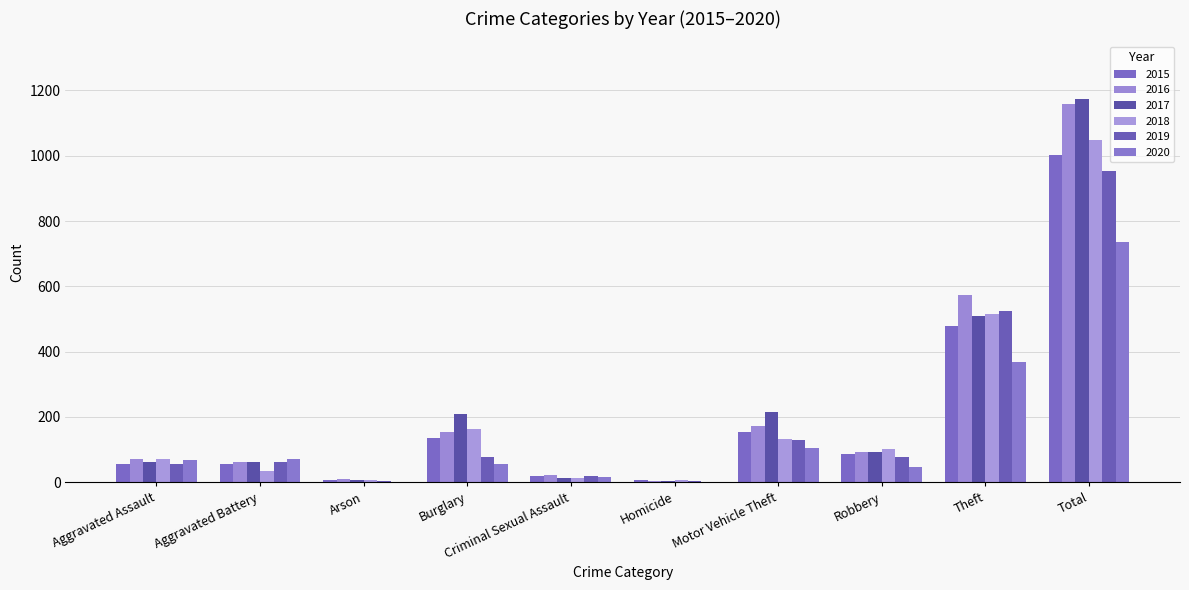

Reading right to left, list all the values displayed in this chart.

2015: Total=1002	Theft=479	Robbery=88	Motor Vehicle Theft=153	Homicide=7	Criminal Sexual Assault=20	Burglary=135	Arson=8	Aggravated Battery=55	Aggravated Assault=57
2016: Total=1159	Theft=574	Robbery=94	Motor Vehicle Theft=171	Homicide=4	Criminal Sexual Assault=21	Burglary=154	Arson=10	Aggravated Battery=61	Aggravated Assault=70
2017: Total=1175	Theft=509	Robbery=93	Motor Vehicle Theft=216	Homicide=4	Criminal Sexual Assault=13	Burglary=209	Arson=7	Aggravated Battery=63	Aggravated Assault=61
2018: Total=1048	Theft=515	Robbery=103	Motor Vehicle Theft=134	Homicide=7	Criminal Sexual Assault=12	Burglary=163	Arson=6	Aggravated Battery=36	Aggravated Assault=72
2019: Total=953	Theft=524	Robbery=77	Motor Vehicle Theft=129	Homicide=3	Criminal Sexual Assault=19	Burglary=79	Arson=5	Aggravated Battery=62	Aggravated Assault=55
2020: Total=737	Theft=369	Robbery=48	Motor Vehicle Theft=106	Homicide=1	Criminal Sexual Assault=17	Burglary=55	Arson=2	Aggravated Battery=72	Aggravated Assault=67